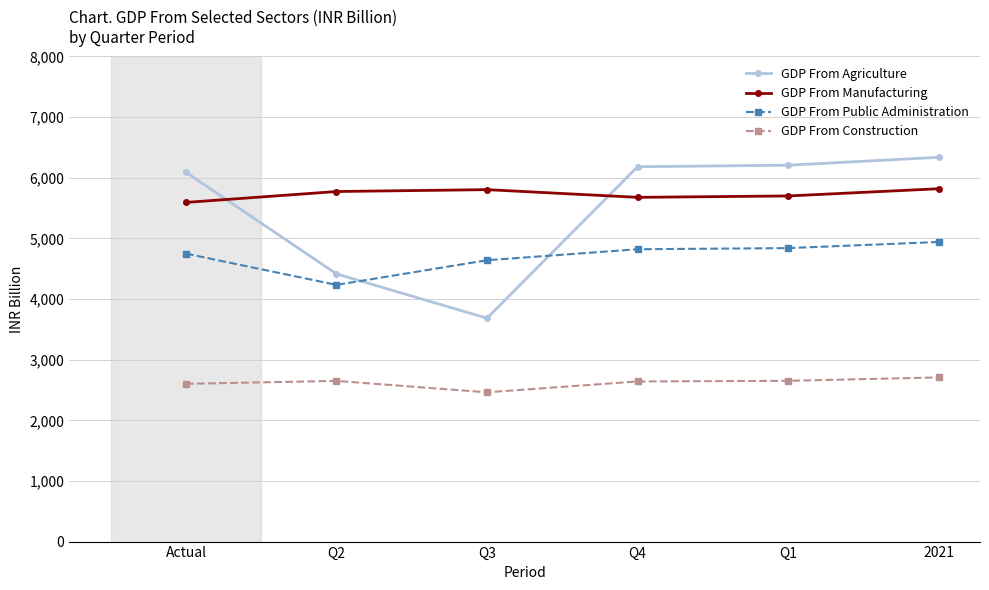

Which series changed the most between Actual and Q3?

GDP From Agriculture